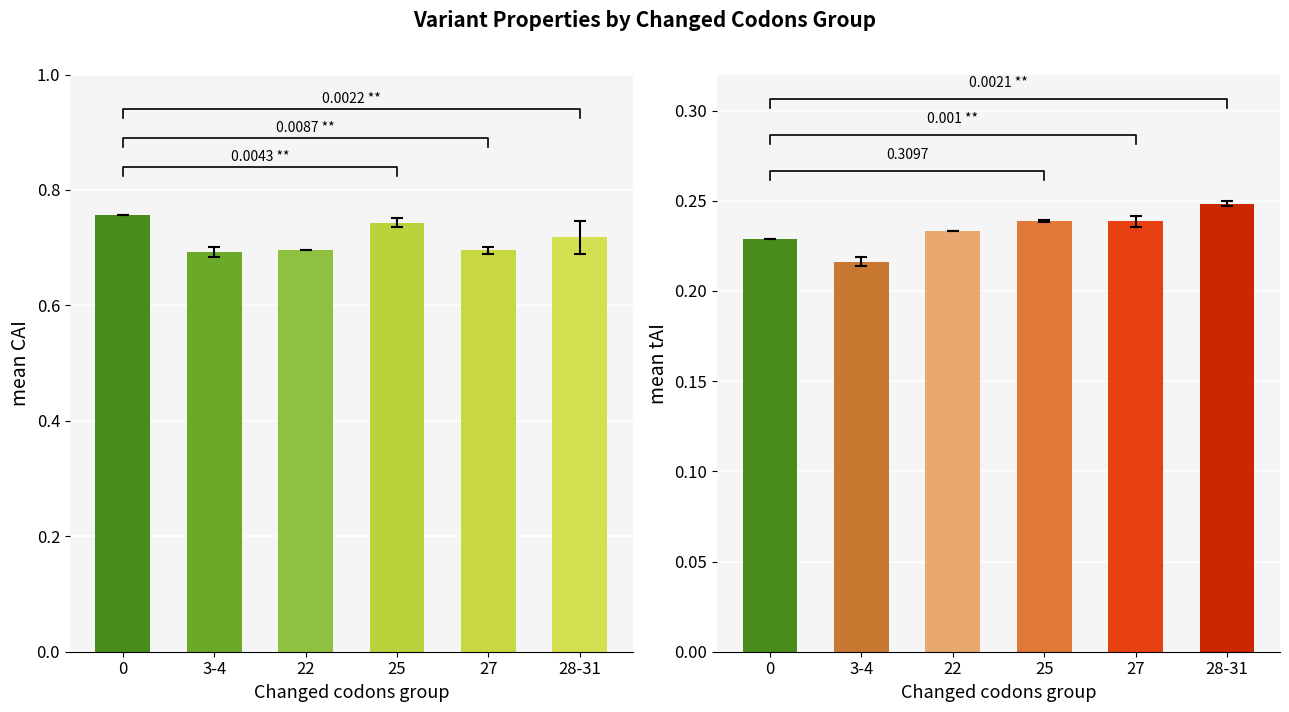

What position from the left is 28-31?

6